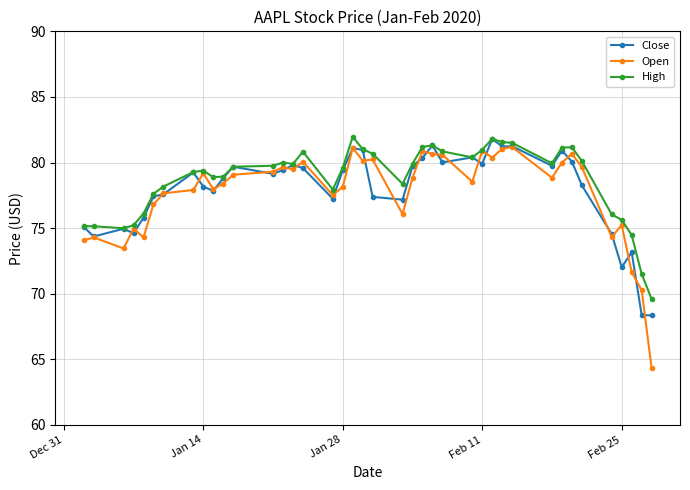

Which series has the largest range (max minus min)?

Open